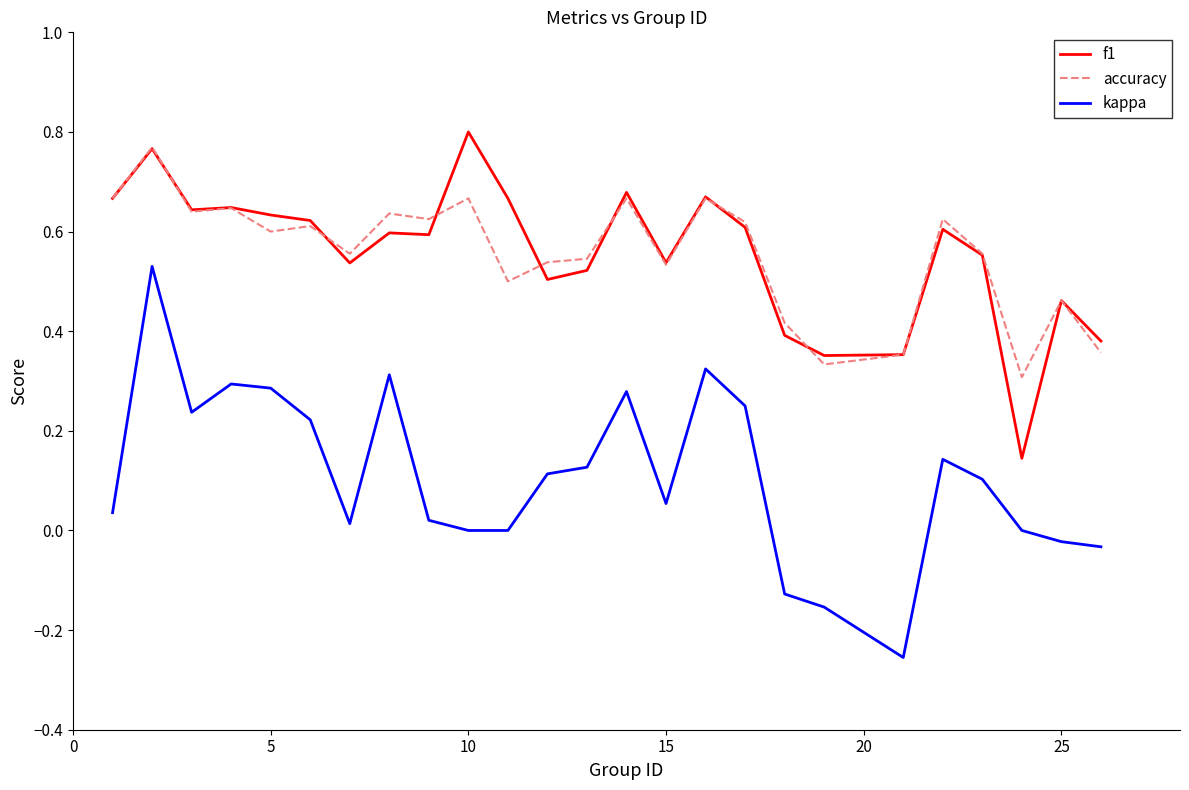

Which series has the largest range (max minus min)?

kappa